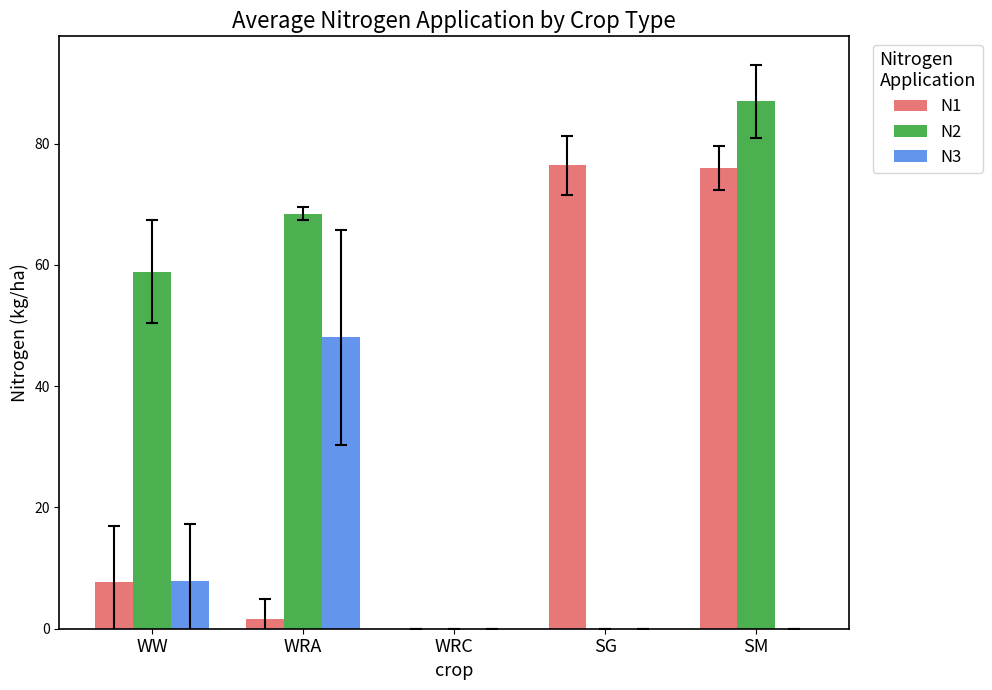

Which series changed the most between WW and SM?

N1